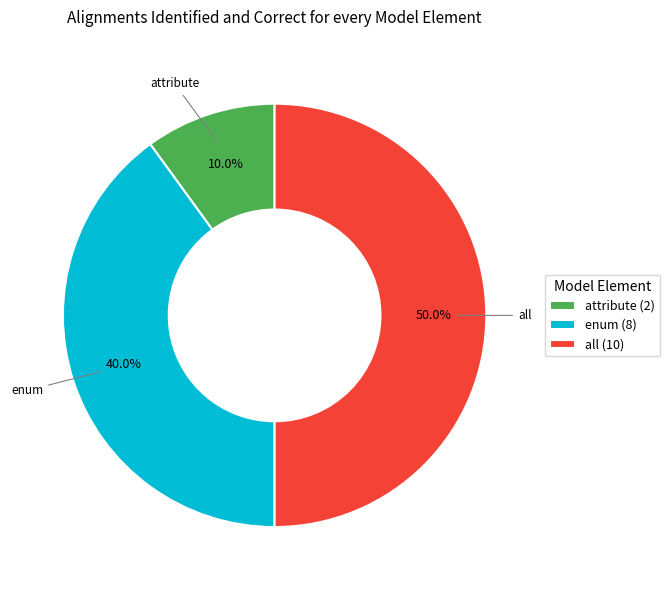

What is the ratio of the value at enum (8) to the value at all (10)?

0.8